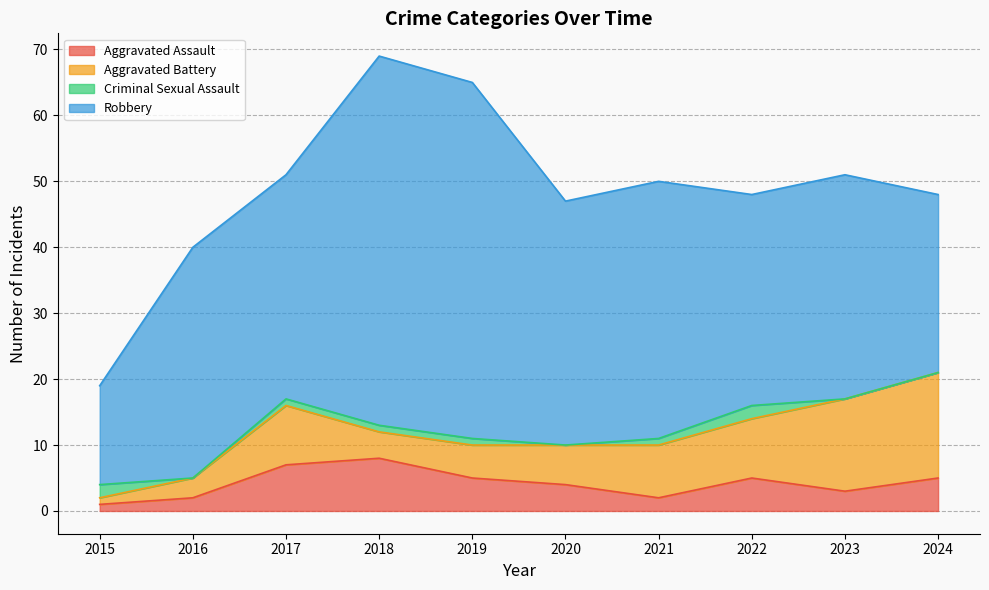

How many data points in Robbery are above 35?

4